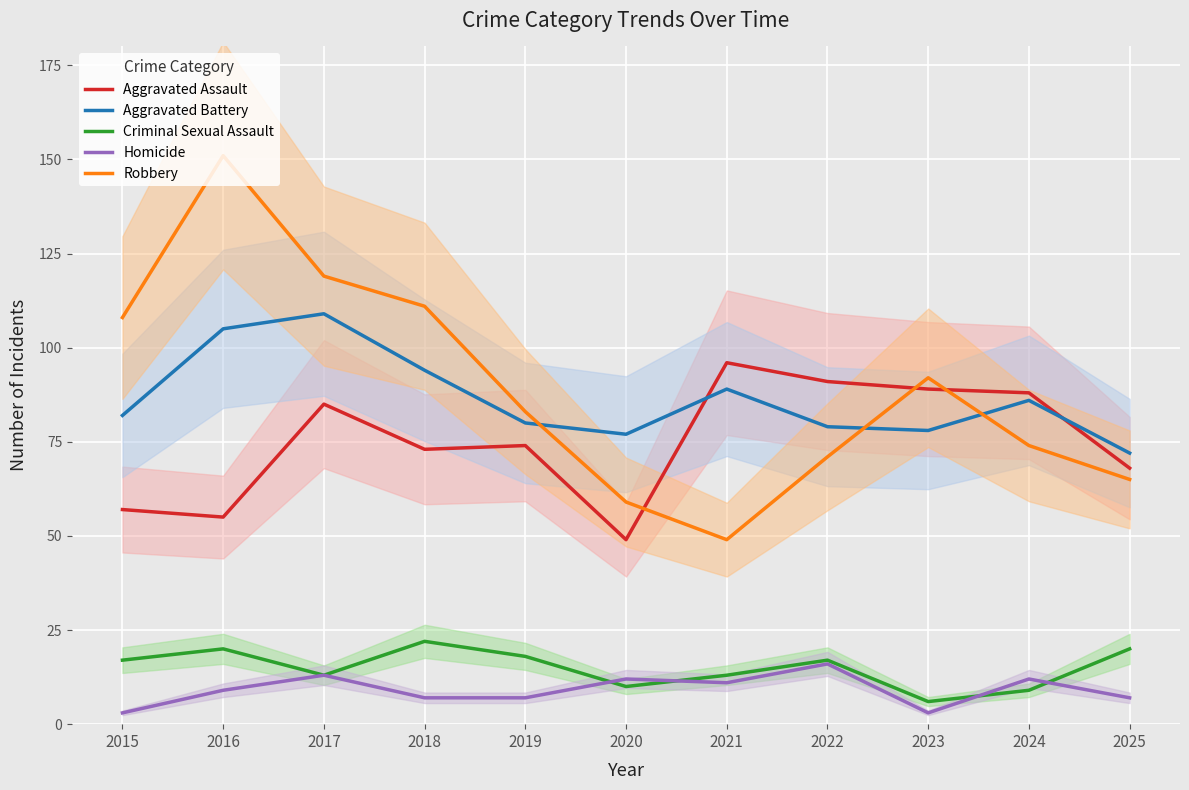

In Aggravated Battery, how many points are higher than both neighbors (excluding endpoints)?

3